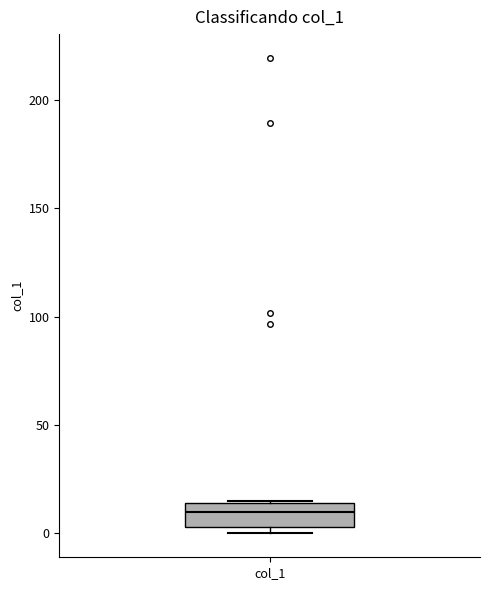

Read this box plot against the y-axis: the position of the median line, the range covered by the box, and the ends of both whiskers. The values are not printed on the chart, so give them approximately, as read against the axis.

median 10, box 5 to 15, whiskers 0 to 15